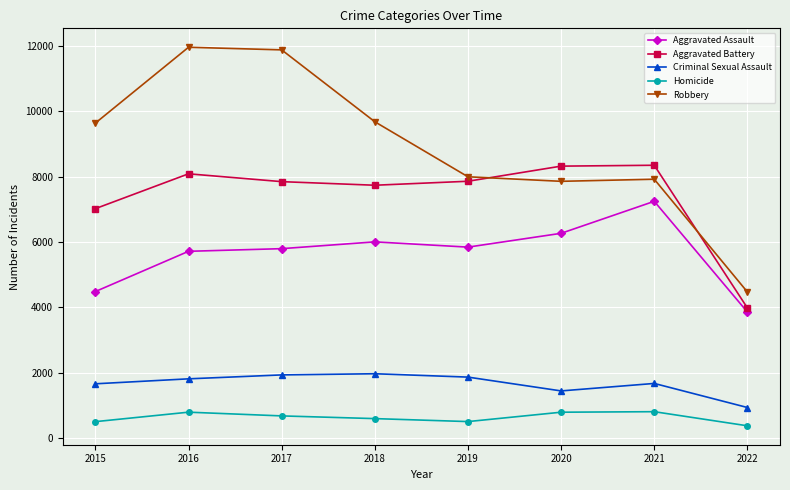

At which category does Aggravated Battery reach its first local valley?

2018